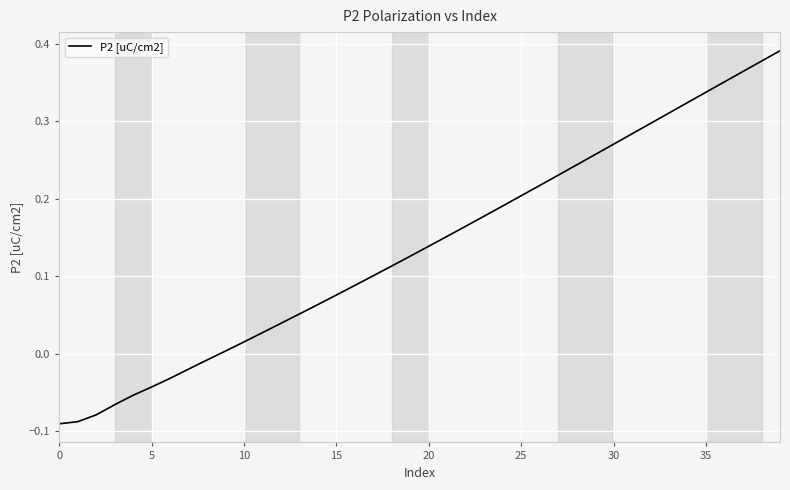

Is this an area chart (filled region under the line)?

No